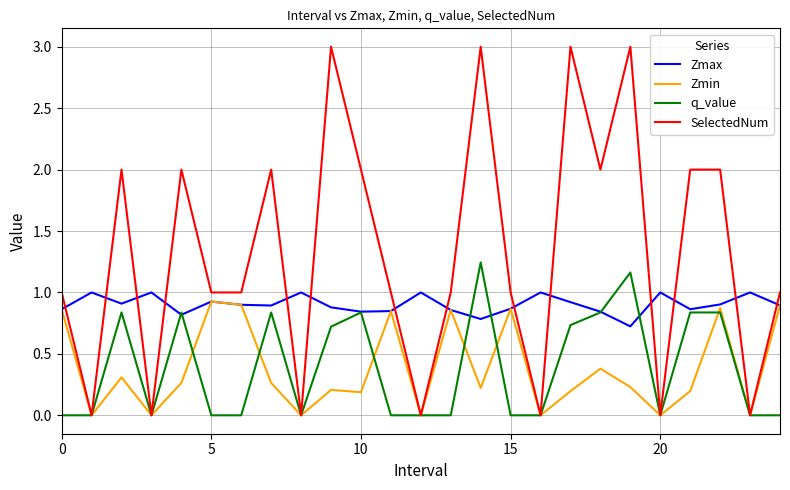

Which series has the widest spread of values?

SelectedNum